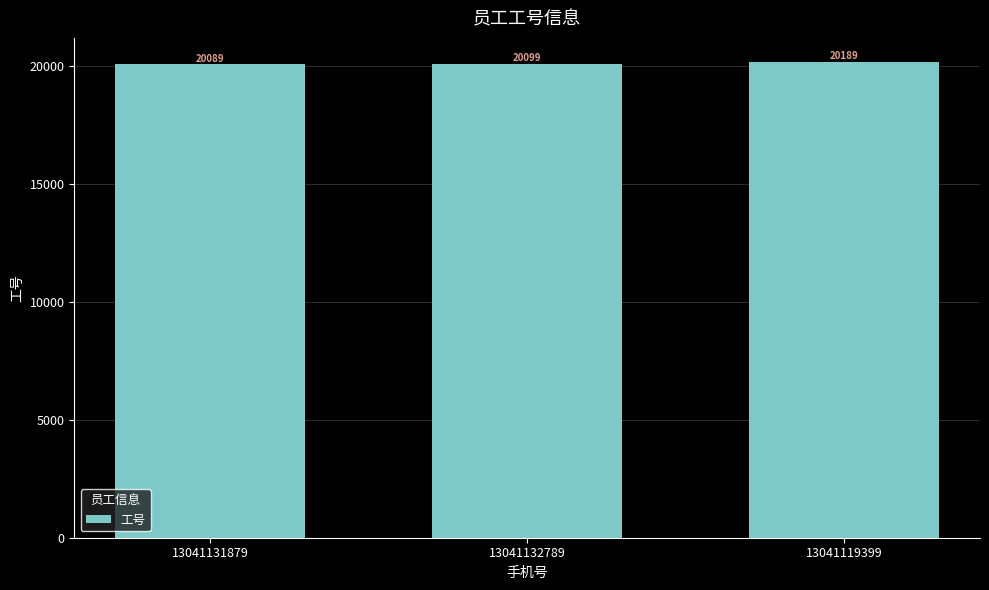

Reading left to right, what are all the values shown in this chart?

13041131879=20089	13041132789=20099	13041119399=20189